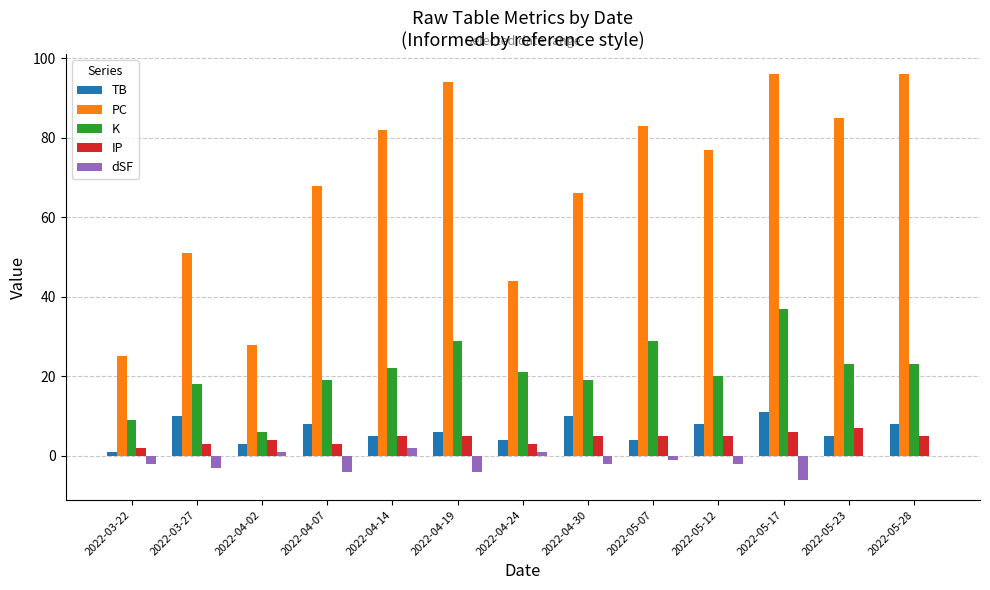

What is the total value across all series at 2022-03-27?

79